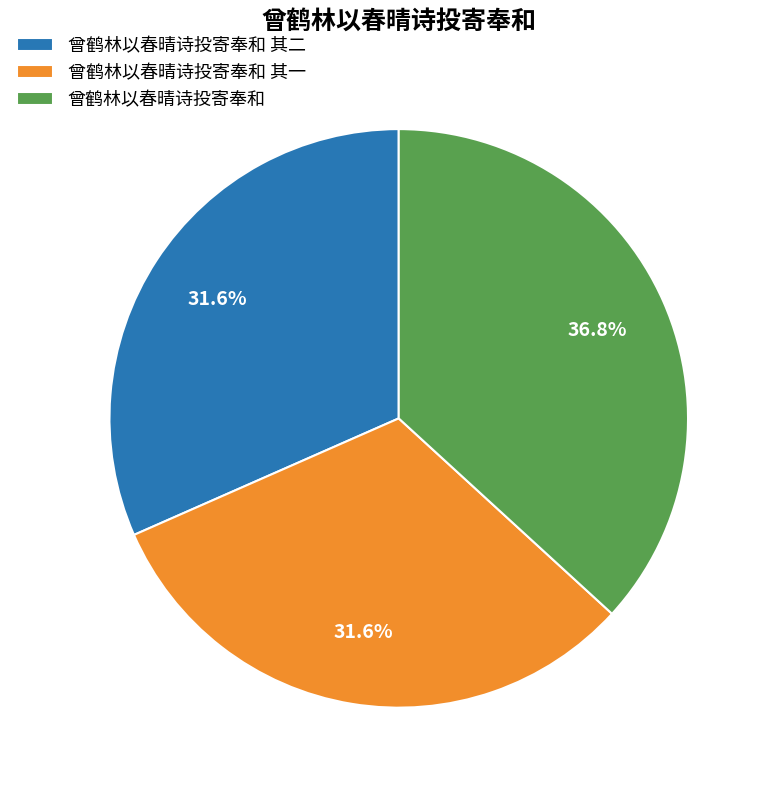

True or false: 曾鹤林以春晴诗投寄奉和 其二 accounts for 44% of the total.

False